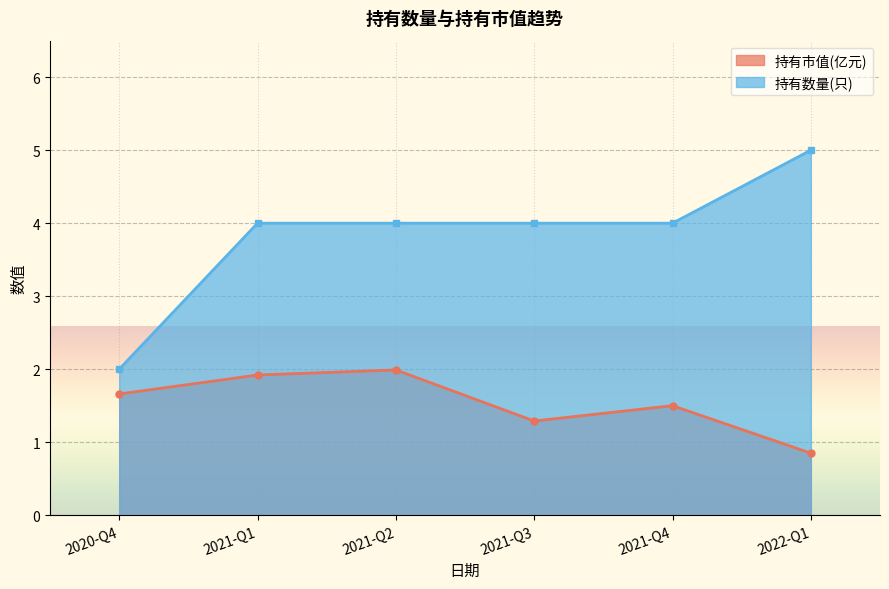

What is the total value across all series at 2020-Q4?

3.7